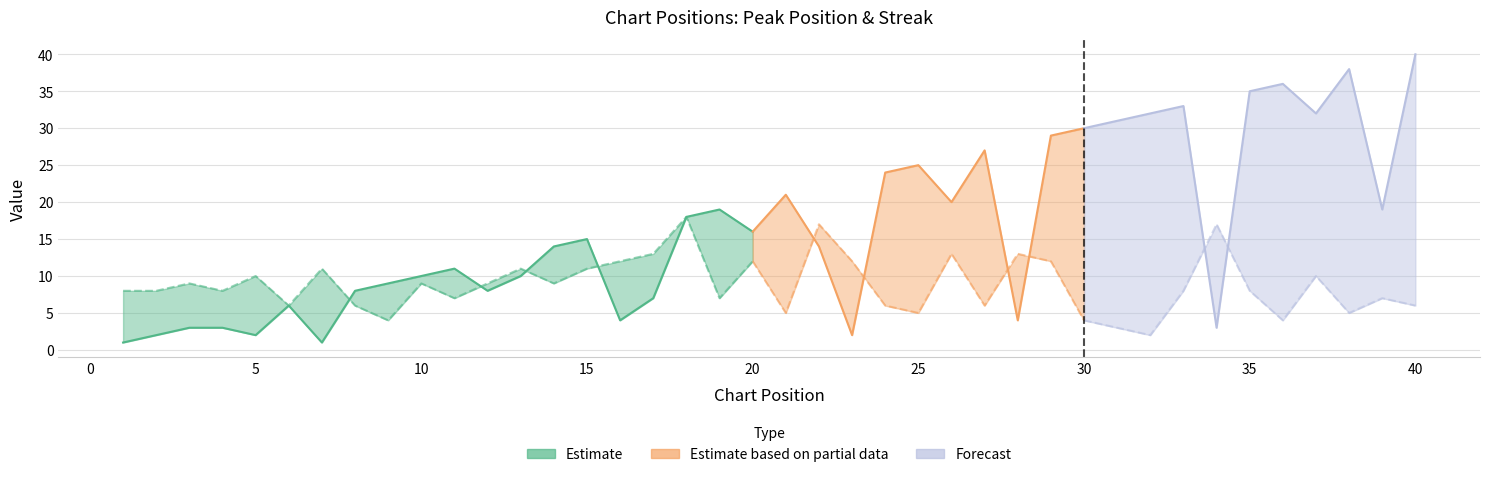

In peak_pos, how many points are higher than both neighbors (excluding endpoints)?

10